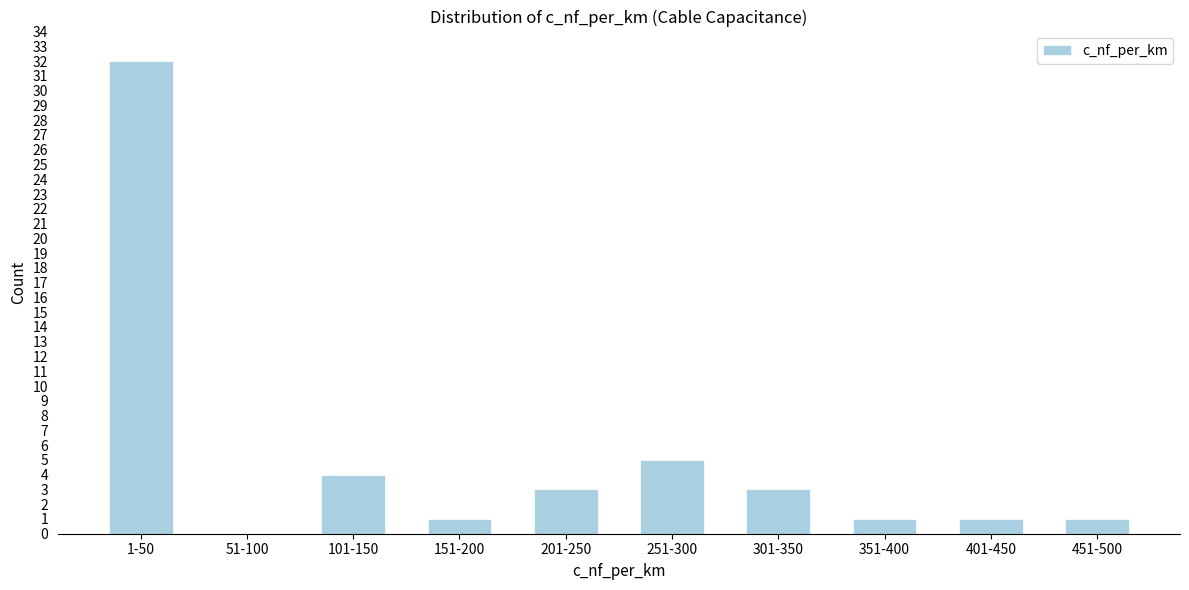

Reading left to right, what are all the values shown in this chart?

1-50=32	51-100=0	101-150=4	151-200=1	201-250=3	251-300=5	301-350=3	351-400=1	401-450=1	451-500=1